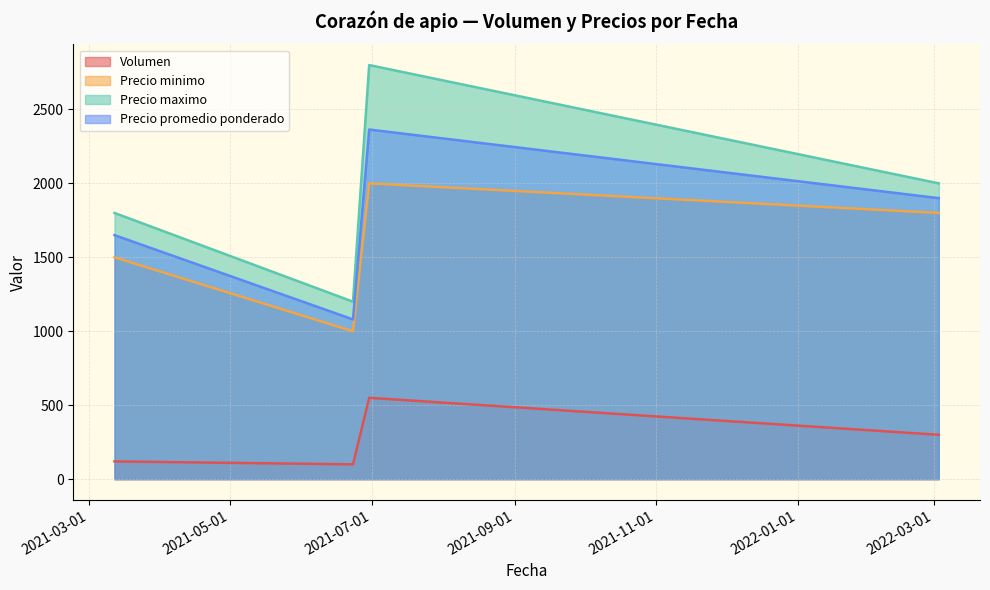

What is the difference between the second highest and second lowest values in the Precio promedio ponderado series?

250